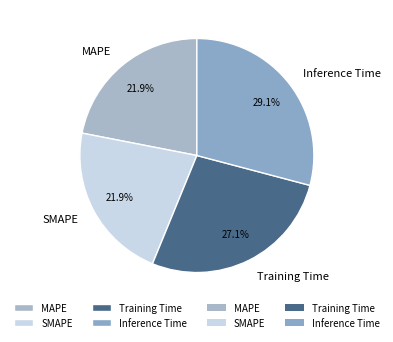

To the nearest percent, what is the average slice percentage?

25%